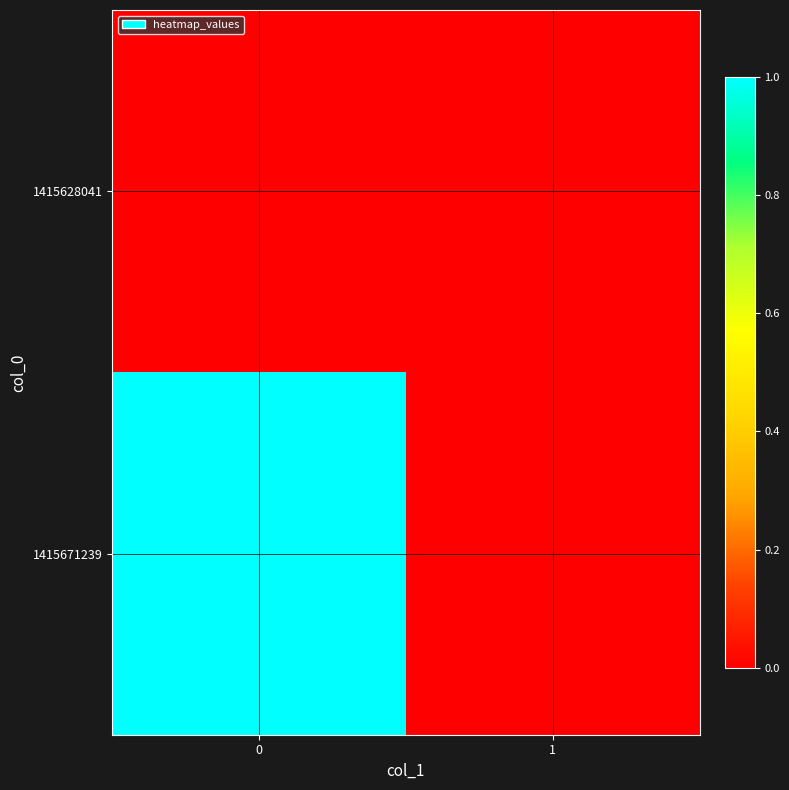

Reading right to left, what are all the values shown in this chart?

1415628041: 1=0	0=0
1415671239: 1=0	0=1